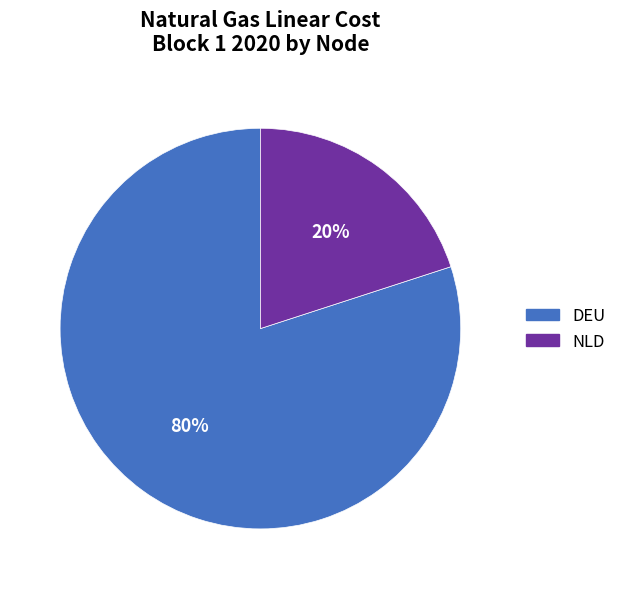

What percentage is the DEU slice, to the nearest percent?

80%